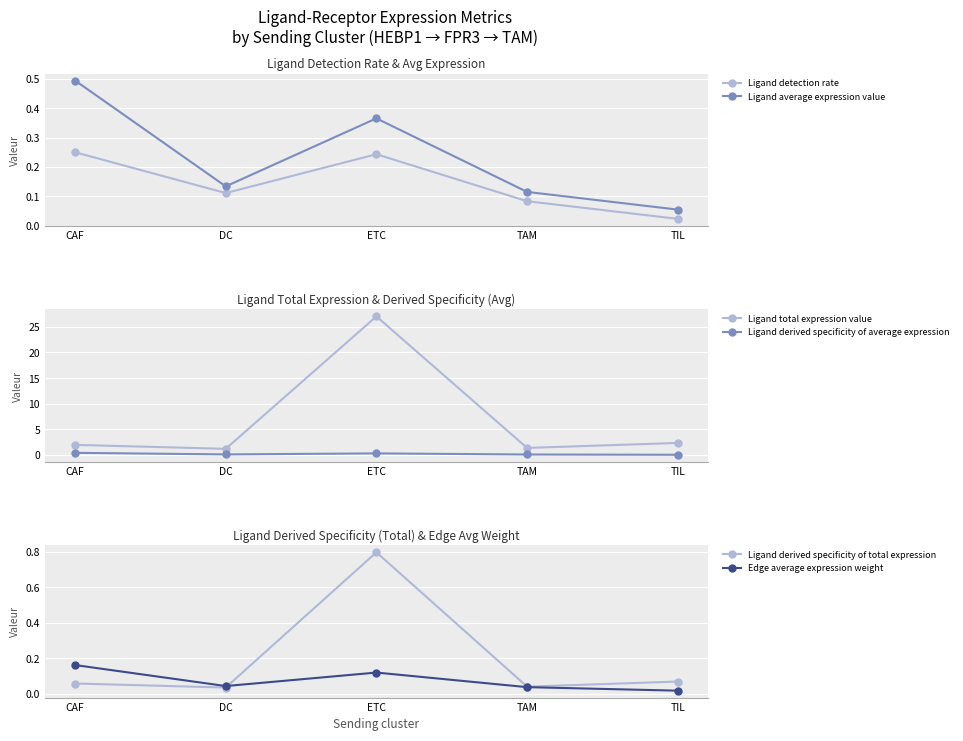

At how many categories does at least one series exceed 9?

1